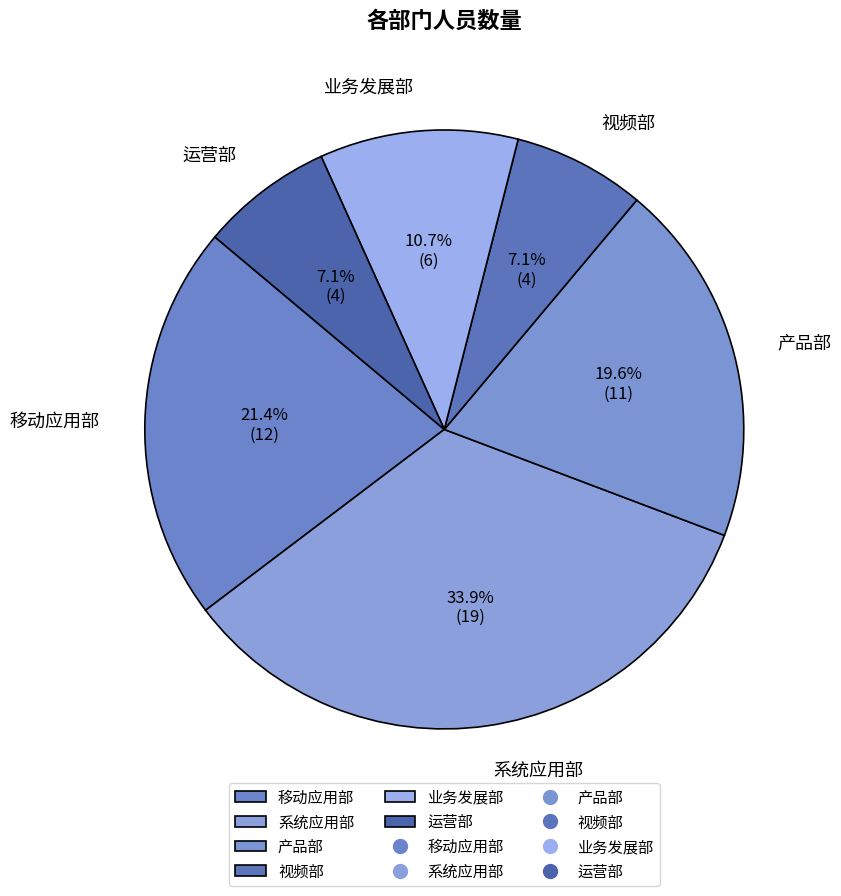

To the nearest percent, what portion does 运营部 represent?

7%